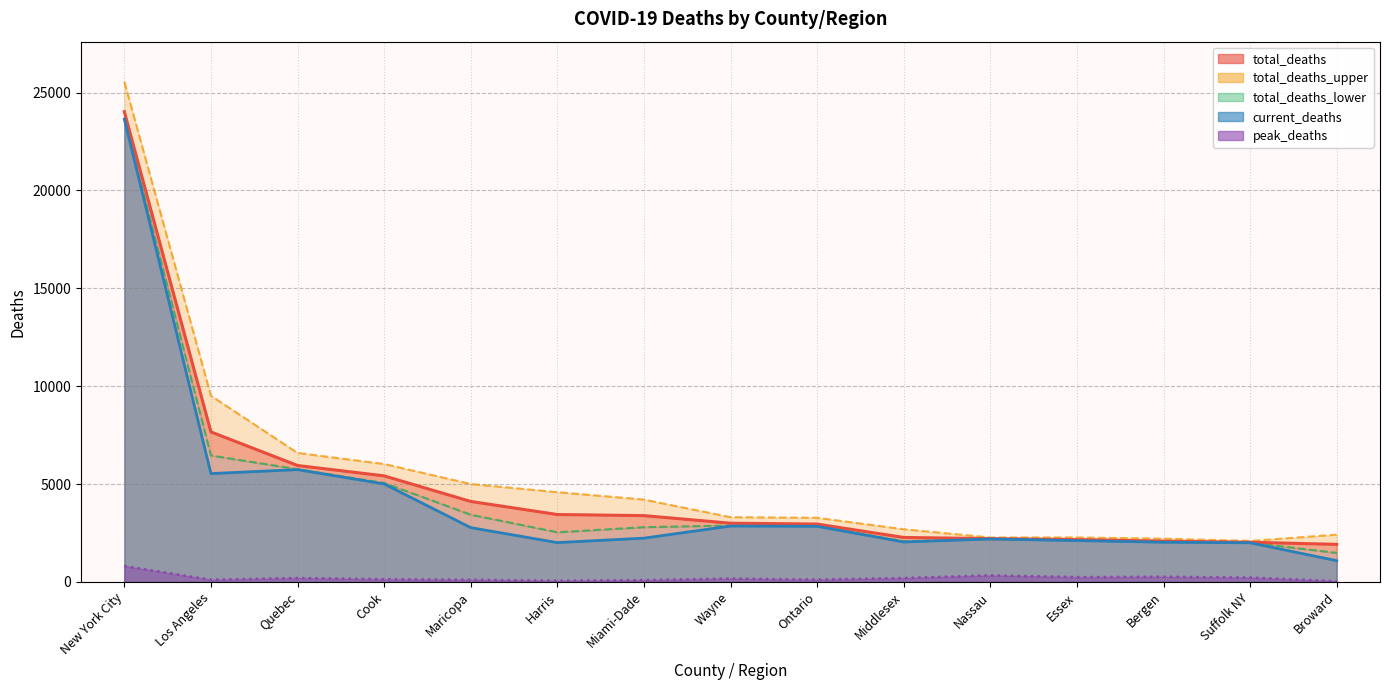

What is the greatest value displayed?

25557